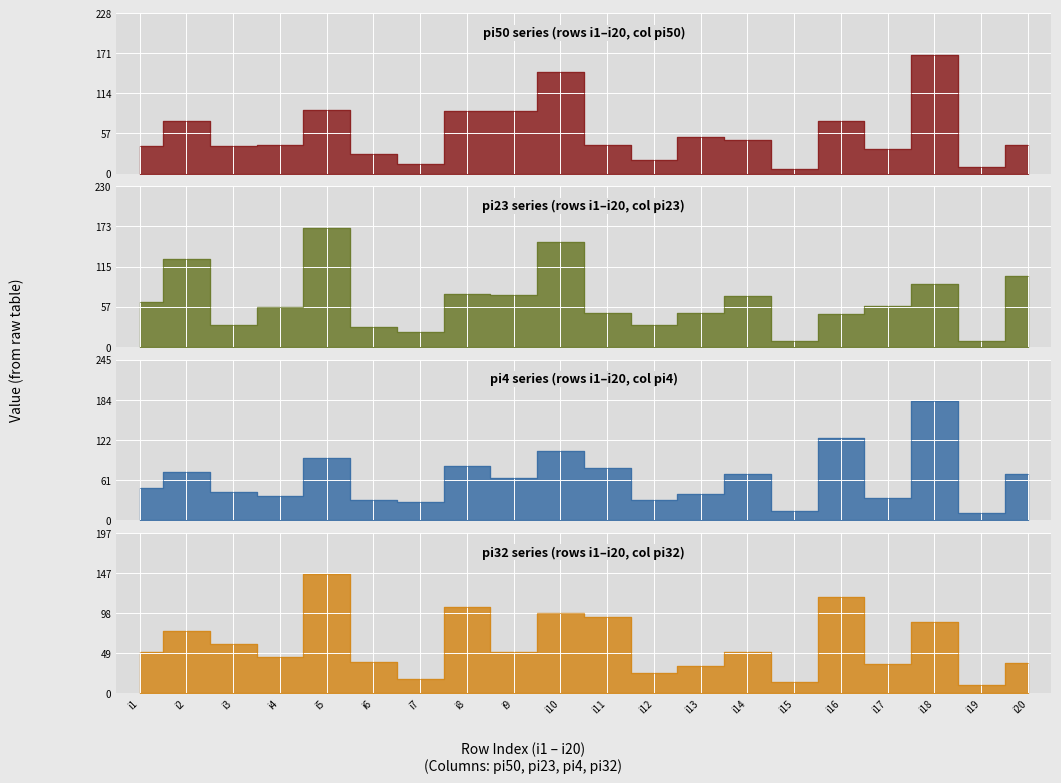

What is the spread (max minus min) of values at i13?

18